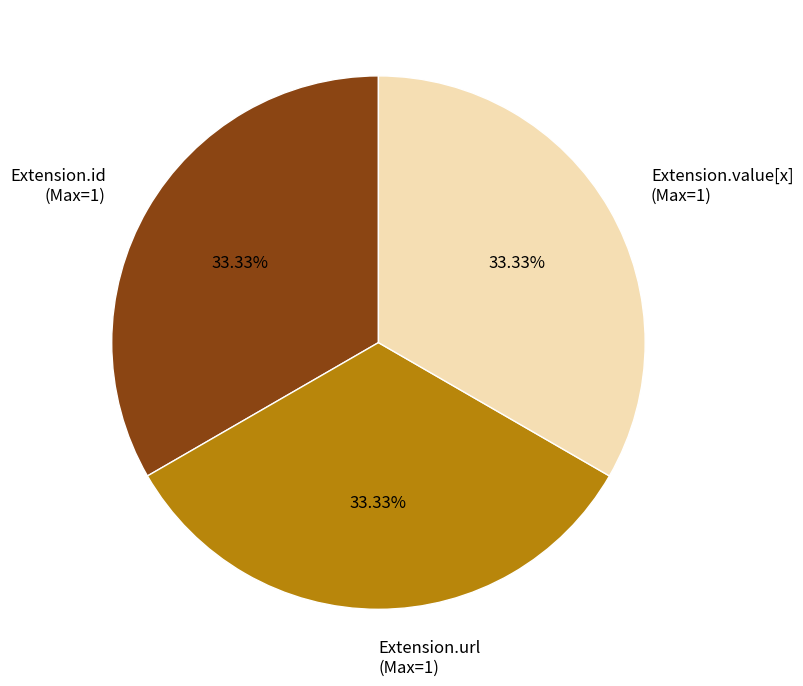

Does any single category account for the majority?

No